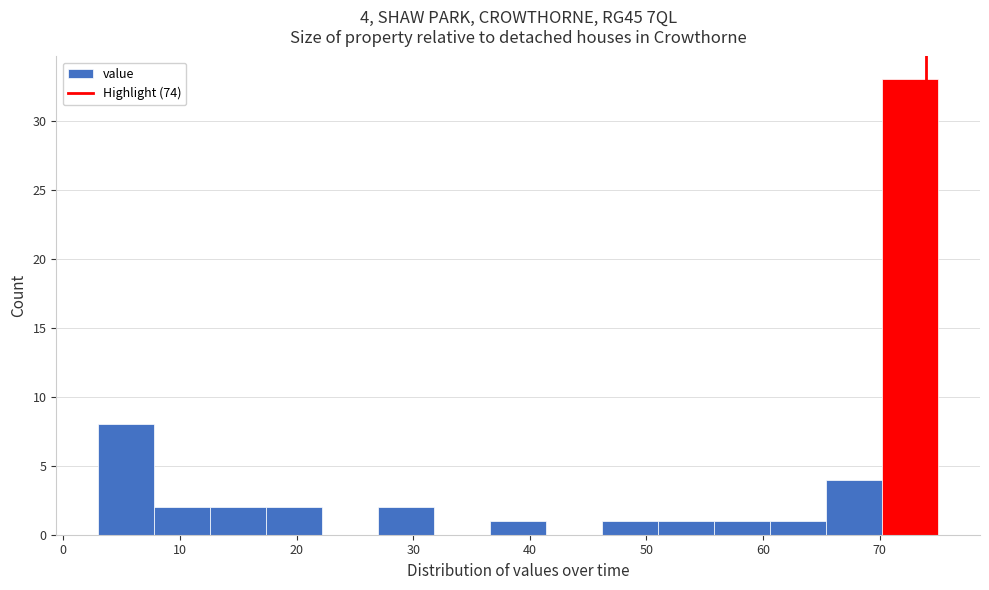

Over which range of the x-axis is the bar tallest?

70.2 to 75.0